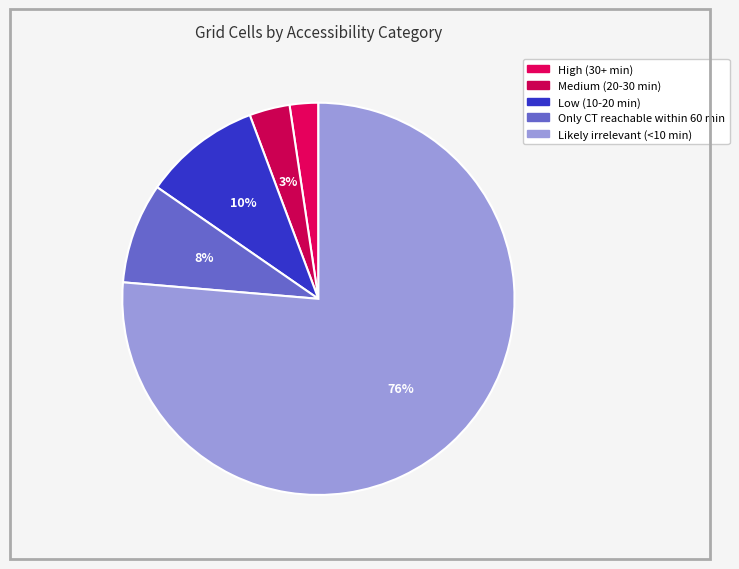

What is the smallest slice in the pie chart?

High (30+ min)